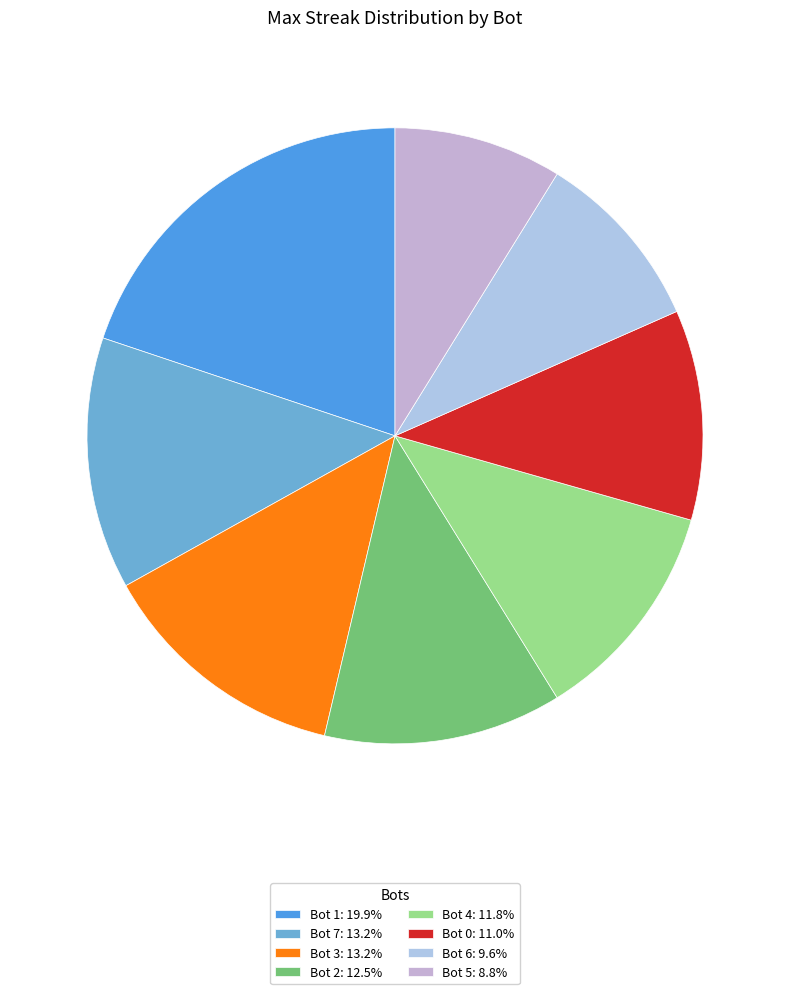

Rank the categories by value from lowest to highest.

Bot 5, Bot 6, Bot 0, Bot 4, Bot 2, Bot 7, Bot 3, Bot 1